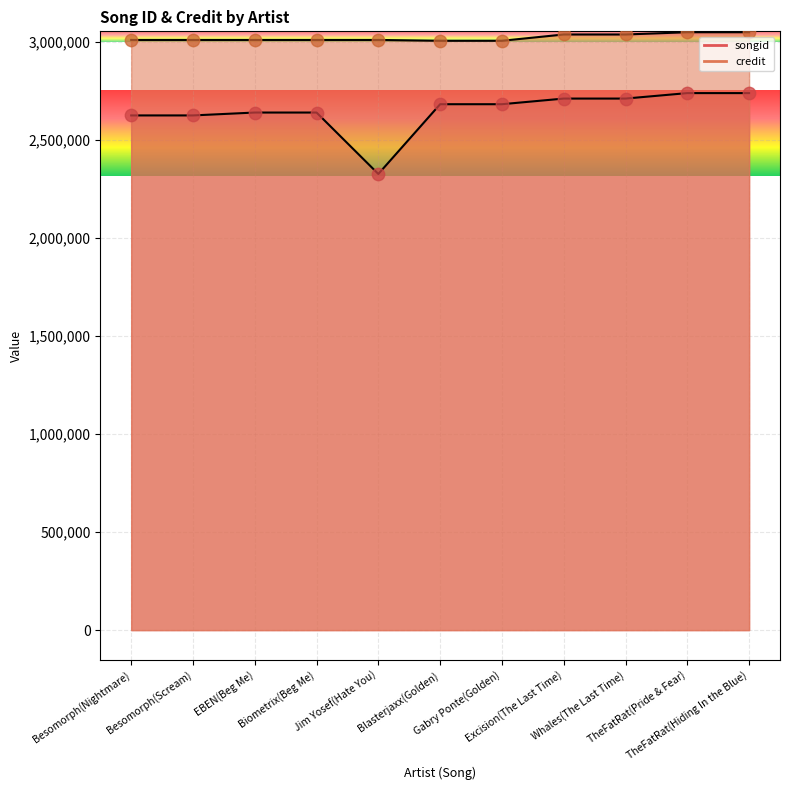

Which series has the widest spread of Y values?

songid